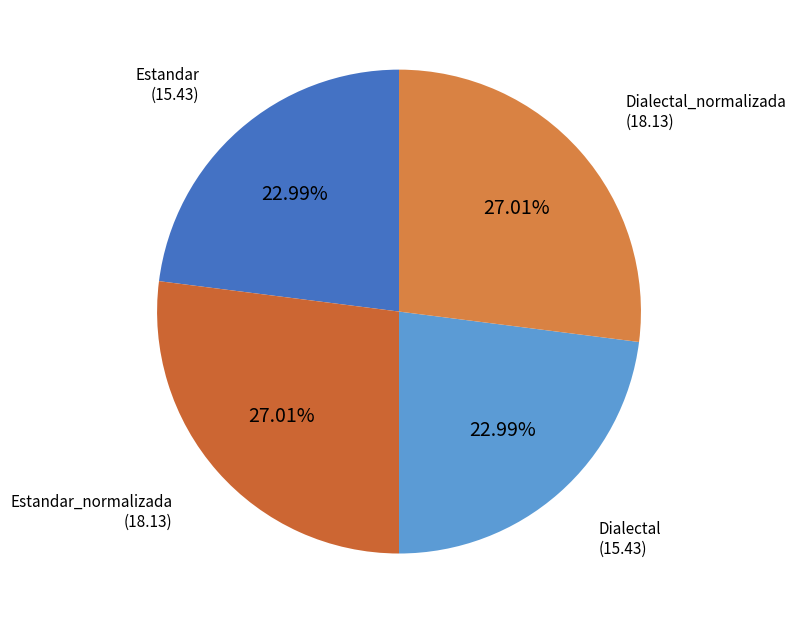

Is there a majority slice in this chart?

No